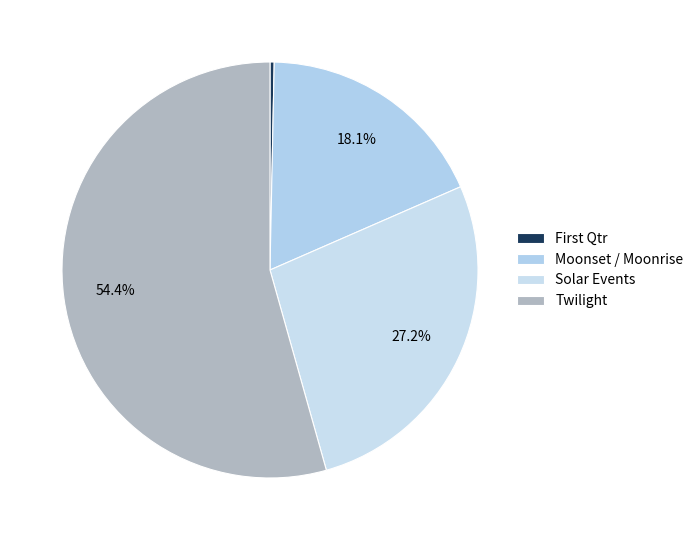

To the nearest percent, what is the average slice percentage?

25%